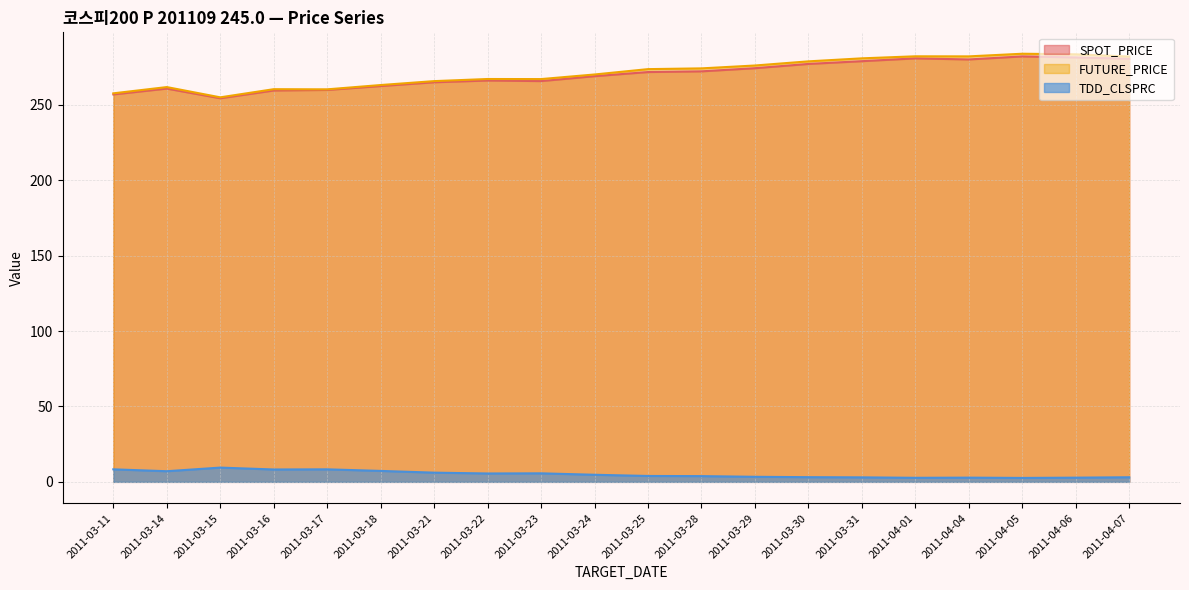

Does the chart have visible grid lines?

Yes